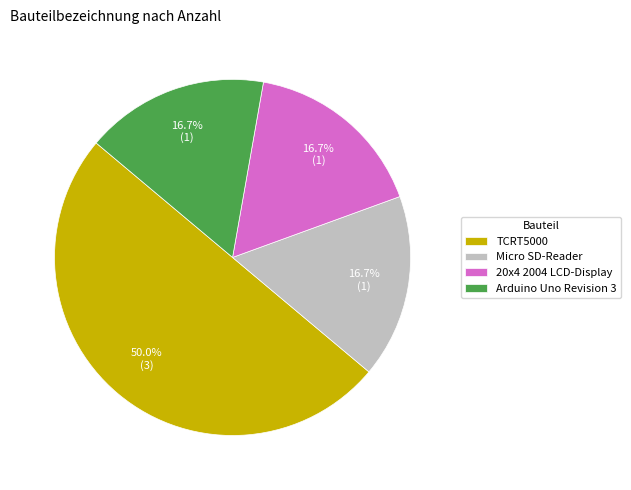

Do Arduino Uno Revision 3 and 20x4 2004 LCD-Display together represent more than half of the pie?

No